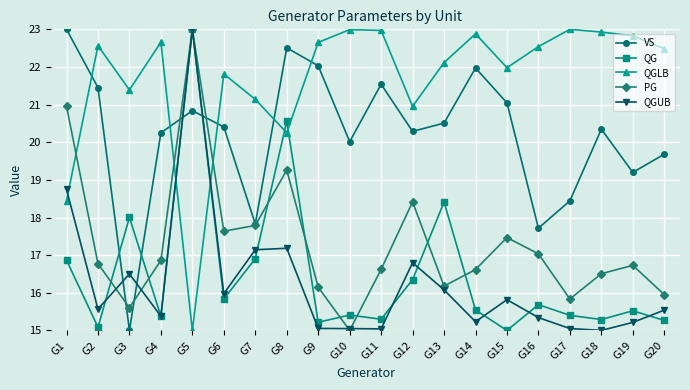

True or false: PG has more than 0 points higher than both neighbors.

True